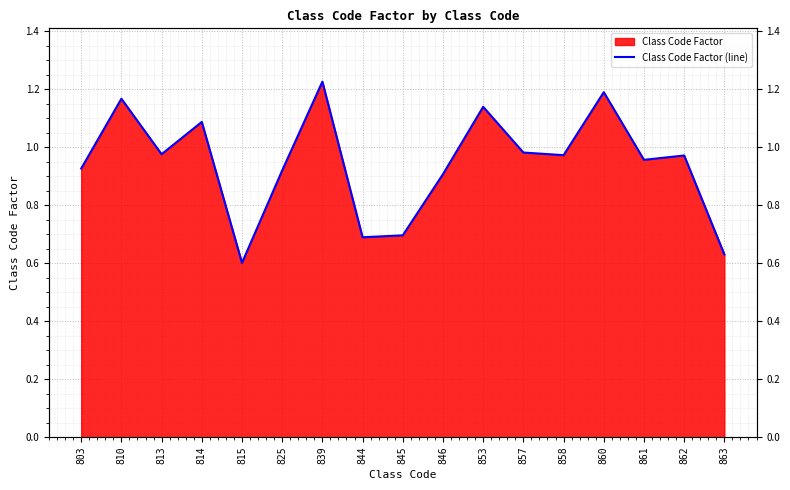

List the labels in order of value, smallest first.

815, 863, 844, 845, 846, 825, 803, 861, 862, 858, 813, 857, 814, 853, 810, 860, 839